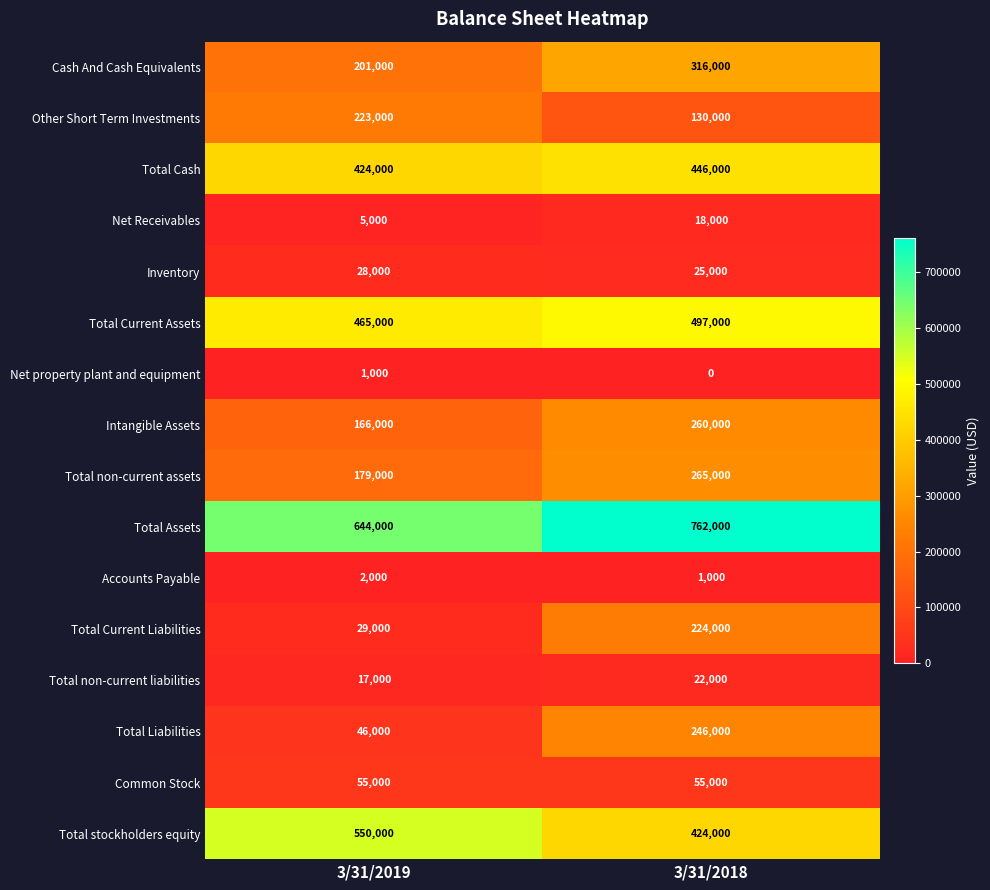

How many data points does each series have?

2